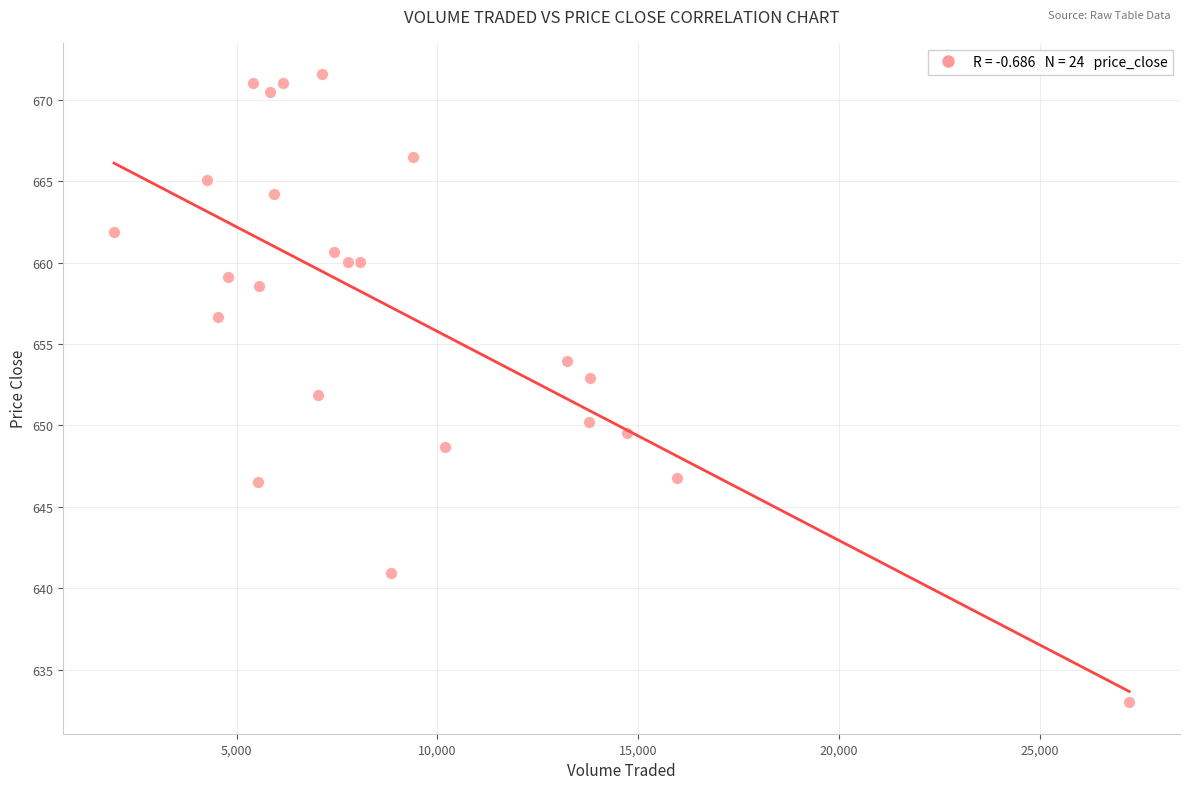

What is the range of X values (max minus min)?

25288.7